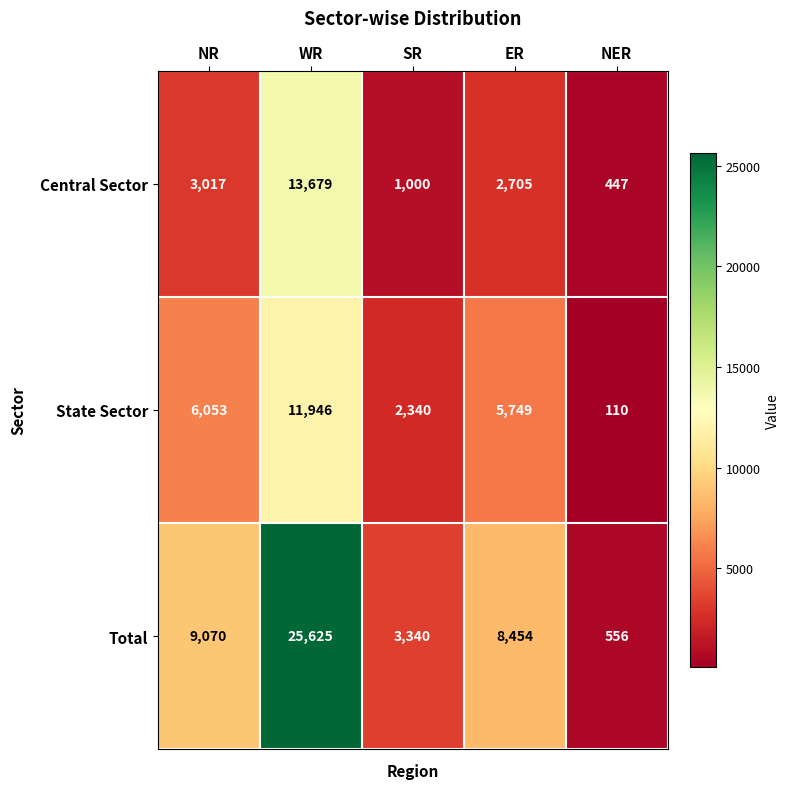

What is the average value of the State Sector series?

5240